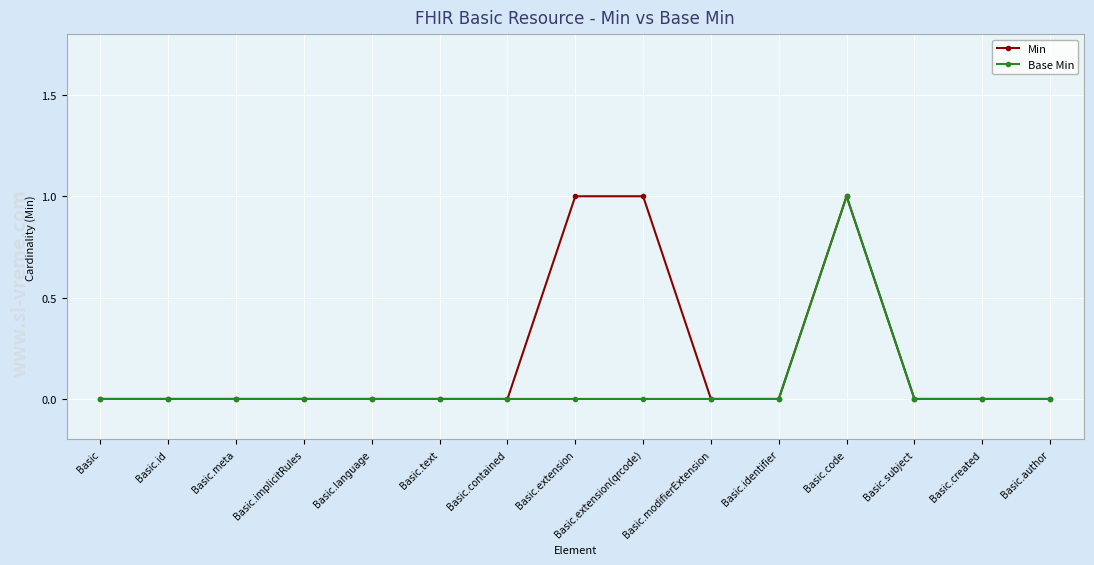

Reading right to left, what are all the values shown in this chart?

Min: 0	0	0	1	0	0	1	1	0	0	0	0	0	0	0
Base Min: 0	0	0	1	0	0	0	0	0	0	0	0	0	0	0